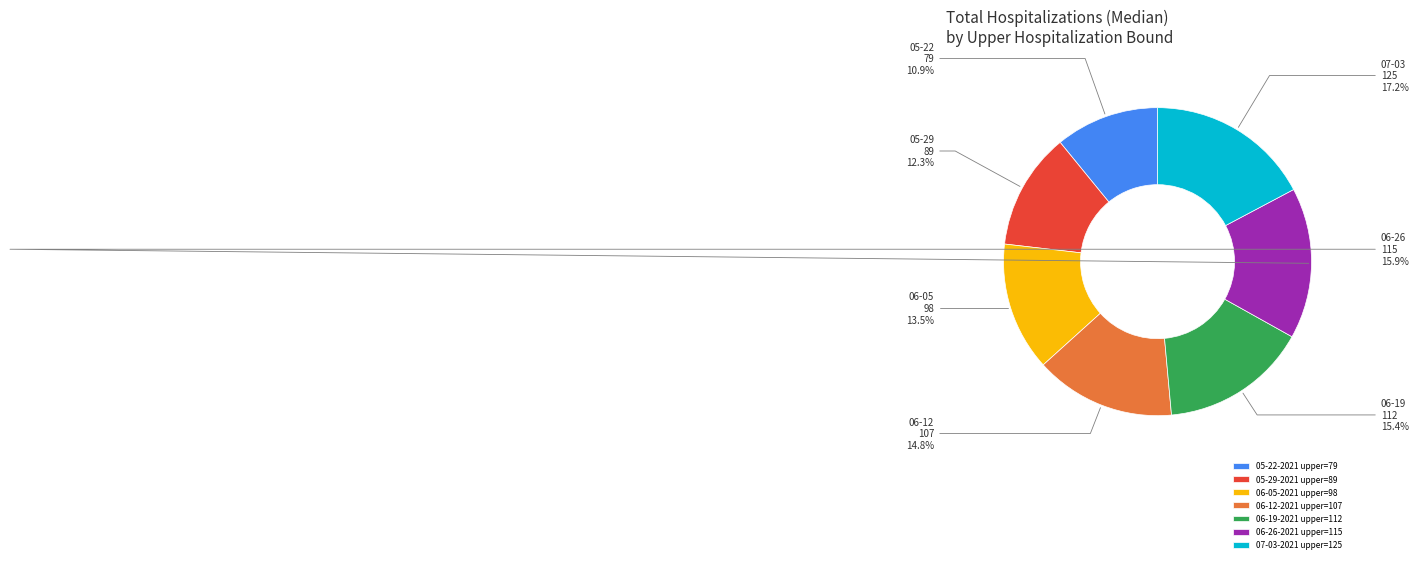

What portion of the pie excludes 06-19-2021 upper=112?

84.6%